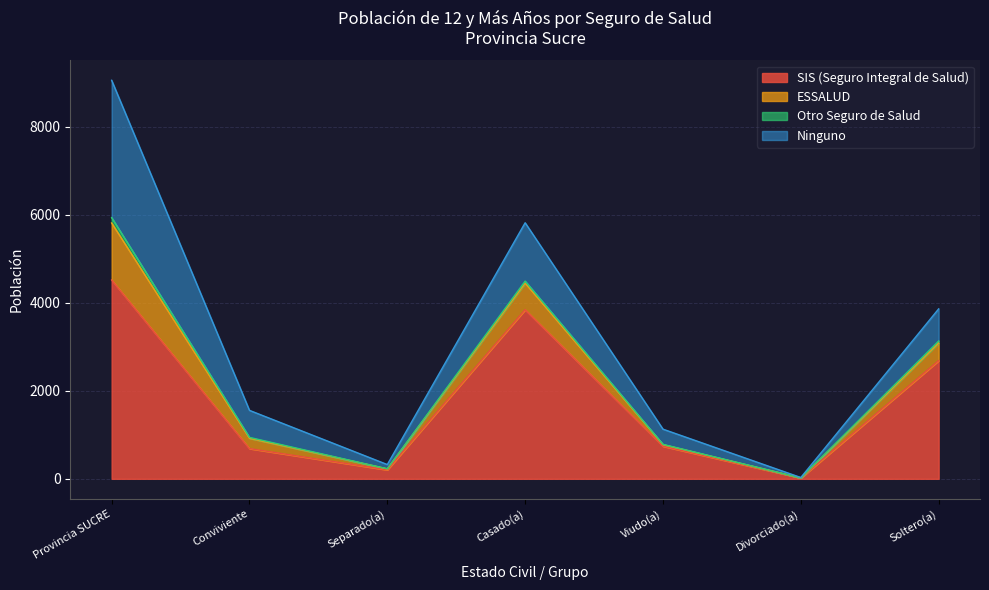

The value of SIS (Seguro Integral de Salud) at Conviviente is 687. True or false?

True